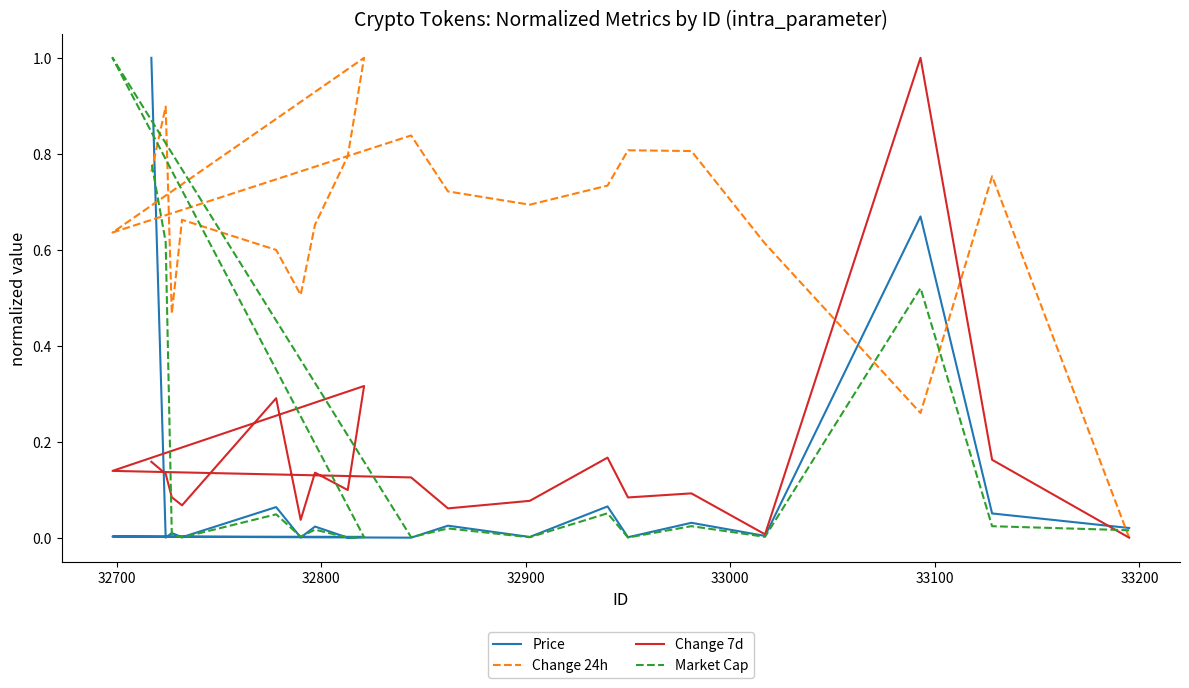

Count the number of data series in this chart.

4